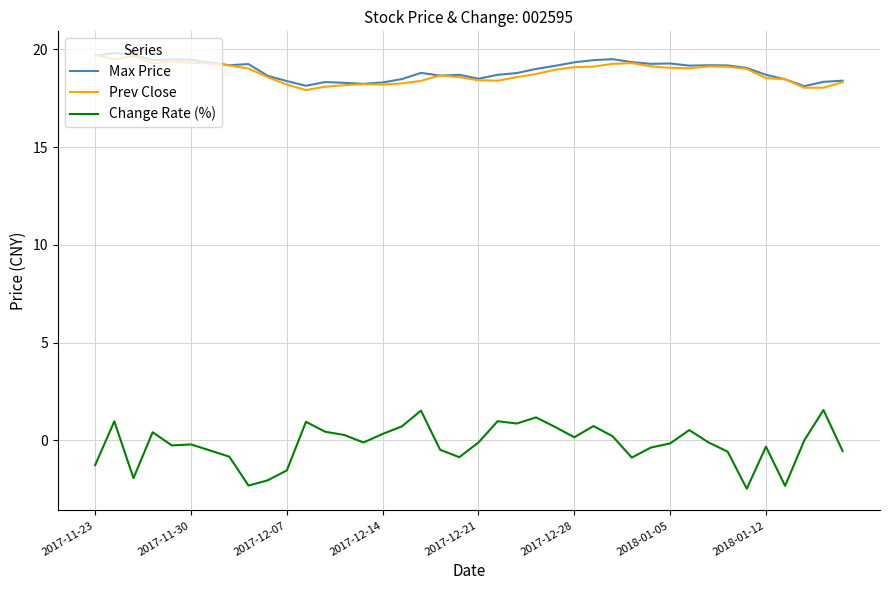

What are all the series names shown in the legend?

Max Price, Prev Close, Change Rate (%)